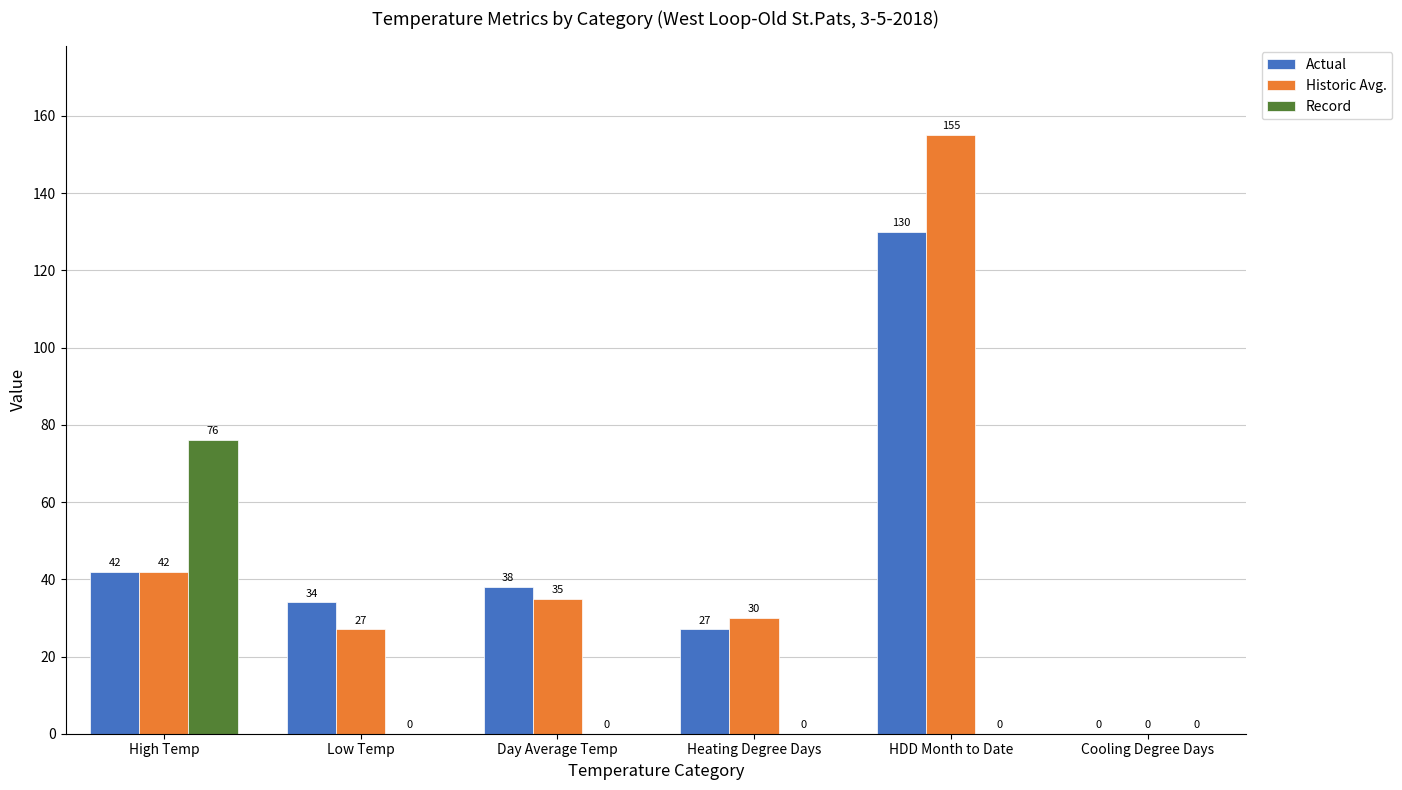

How many values in Historic Avg. are above zero?

5